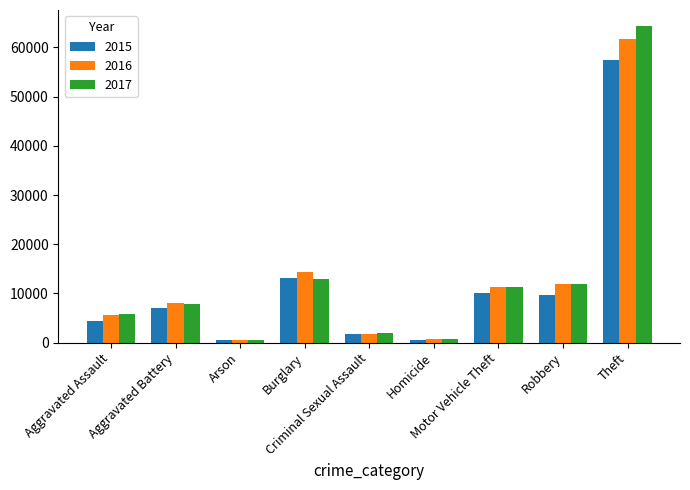

What is the sum of all 2016 values?

116067